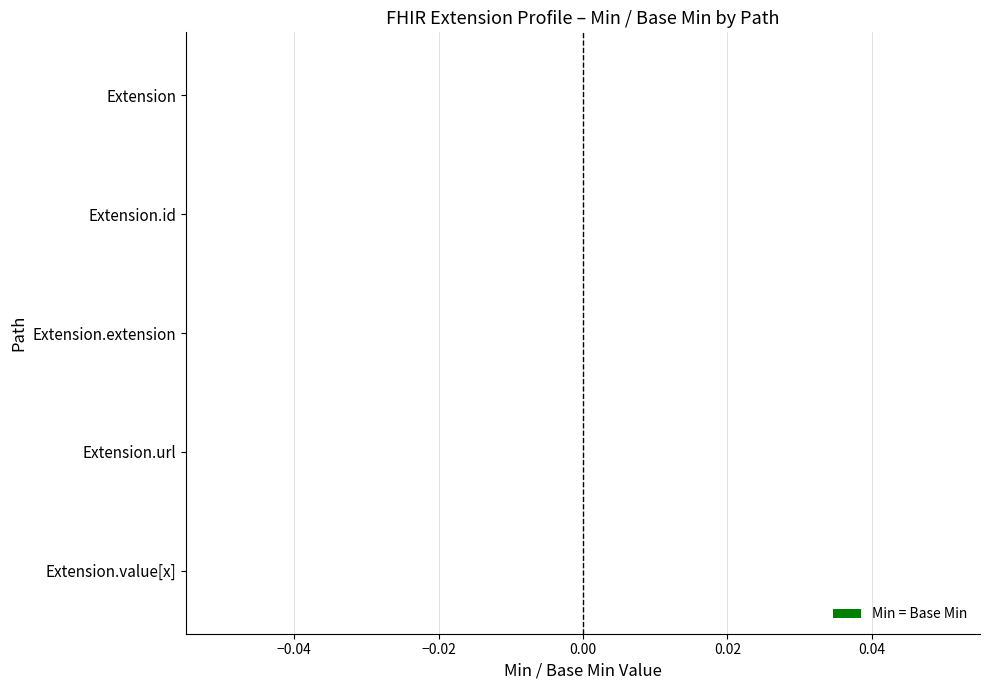

Reading left to right, transcribe all the data shown in this chart.

Min: Extension=0	Extension.id=0	Extension.extension=0	Extension.url=1	Extension.value[x]=0
Base Min: Extension=0	Extension.id=0	Extension.extension=0	Extension.url=1	Extension.value[x]=0